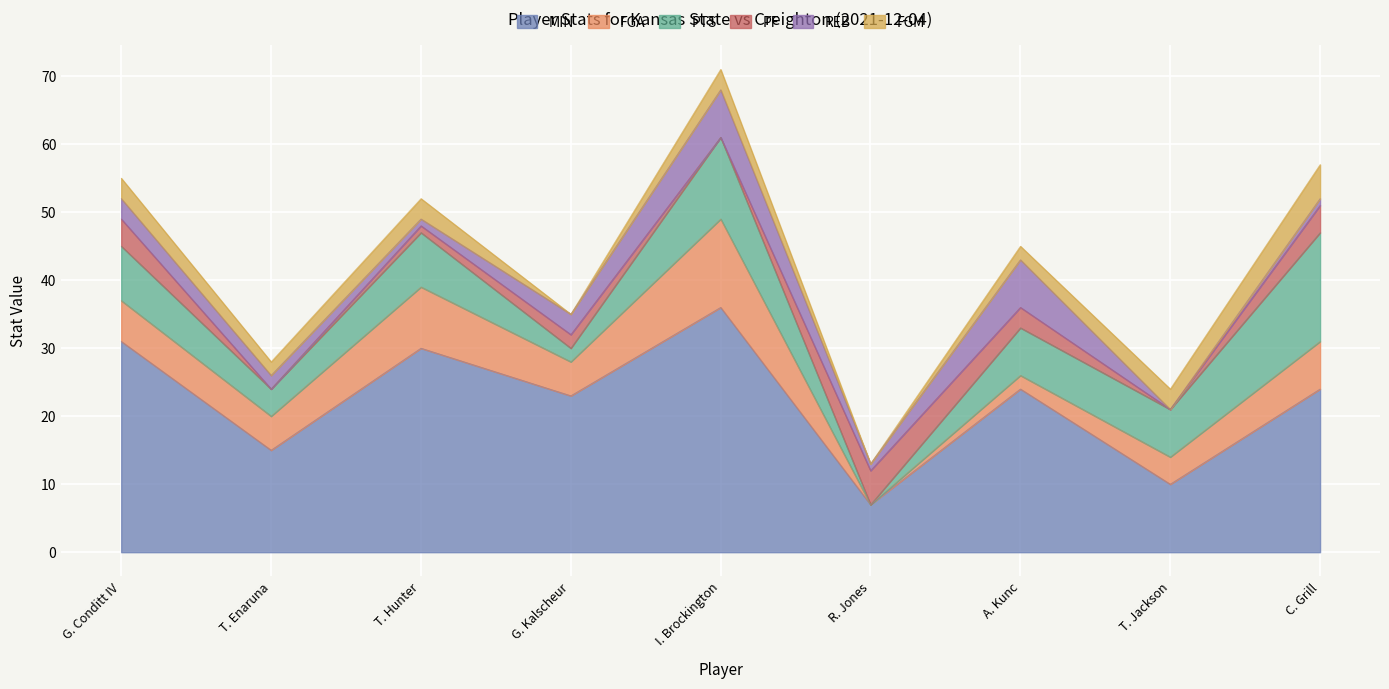

What is the total value across all series at I. Brockington?

71